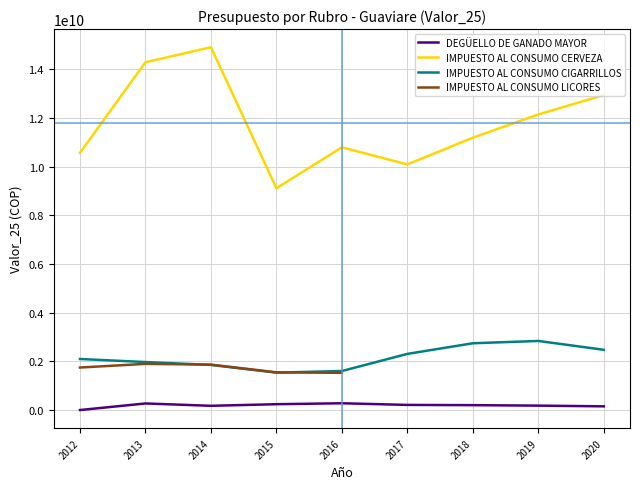

True or false: DEGÜELLO DE GANADO MAYOR and IMPUESTO AL CONSUMO CIGARRILLOS intersect in this chart.

False